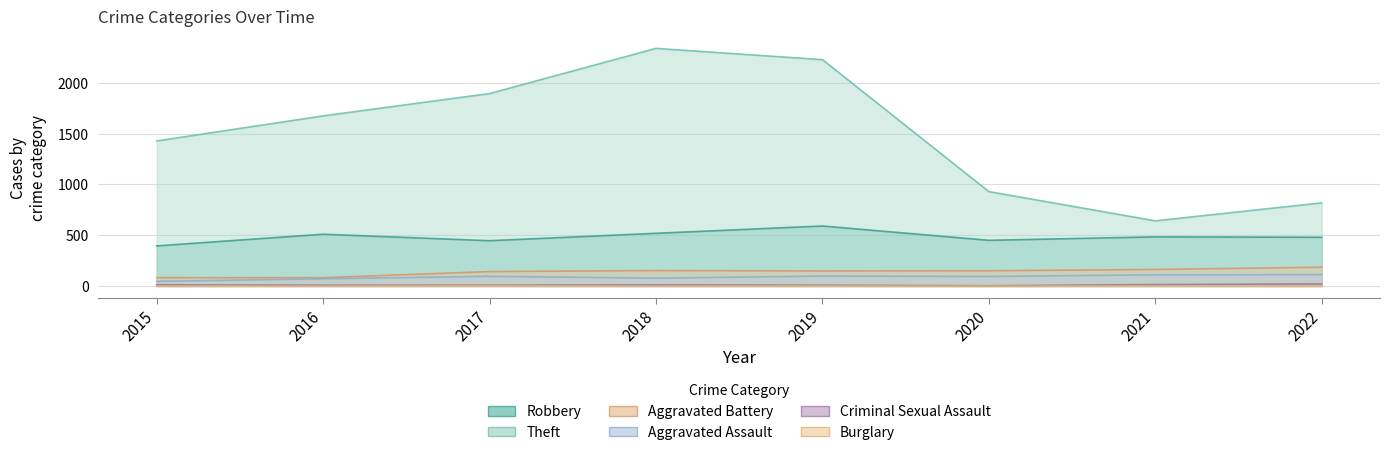

What are all the series names shown in the legend?

Robbery, Theft, Aggravated Battery, Aggravated Assault, Criminal Sexual Assault, Burglary